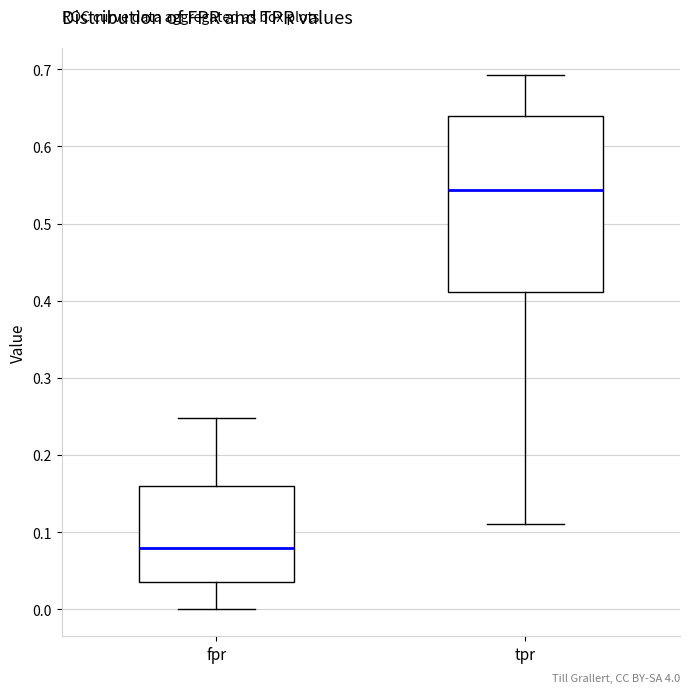

Comparing the boxes themselves (not the whiskers), which one is the tallest?

tpr